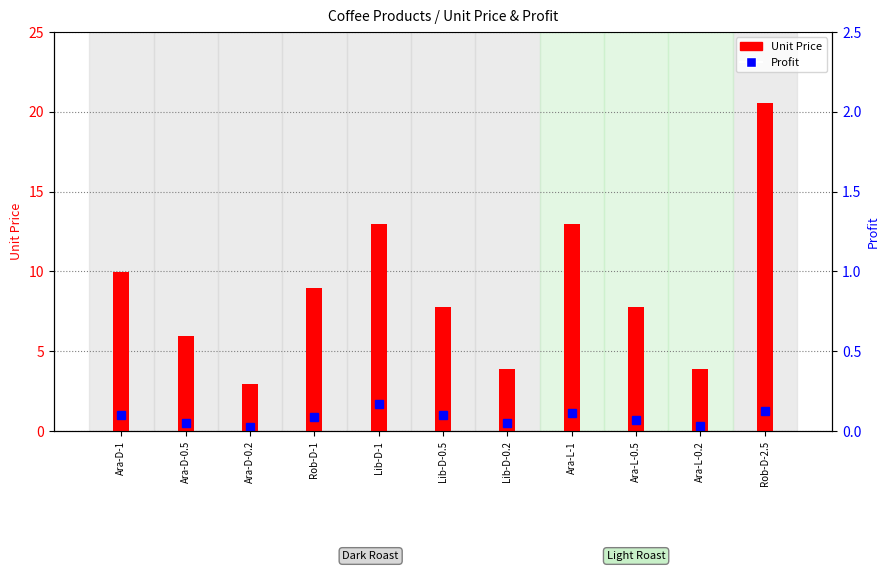

List the labels in order of value, largest first.

Rob-D-2.5, Lib-D-1, Ara-L-1, Ara-D-1, Rob-D-1, Lib-D-0.5, Ara-L-0.5, Ara-D-0.5, Lib-D-0.2, Ara-L-0.2, Ara-D-0.2